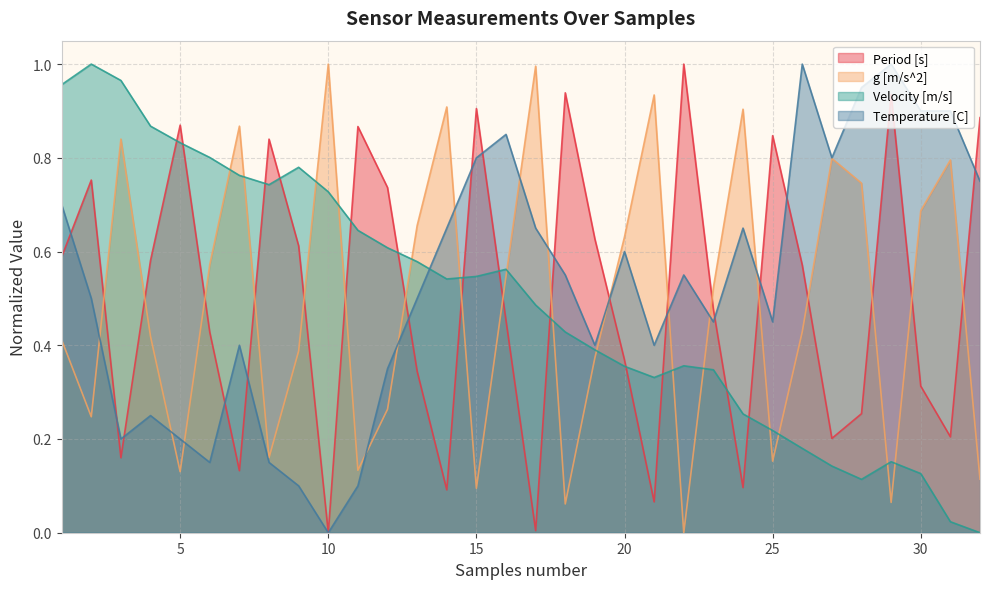

What is the average value of the Period [s] series?

0.5